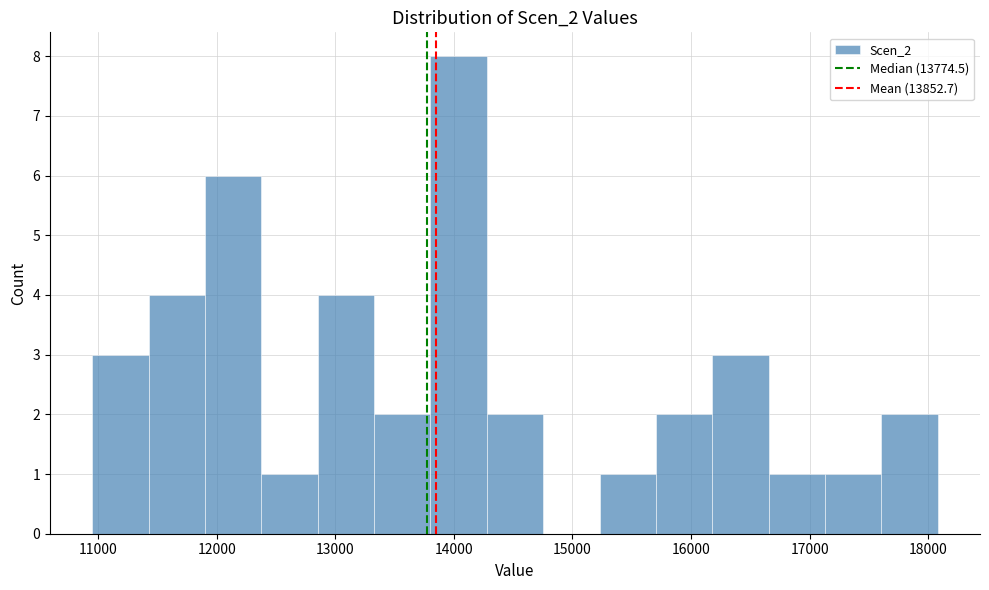

Reading left to right, list every bar in this chart as the range it spans on the x-axis followed by its height. Neither the bar edges nor the heights are printed on the chart, so give them approximately, as read against the axes.

10900 to 11400: 3
11400 to 11900: 4
11900 to 12400: 6
12400 to 12900: 1
12900 to 13300: 4
13300 to 13800: 2
13800 to 14300: 8
14300 to 14800: 2
14800 to 15200: 0
15200 to 15700: 1
15700 to 16200: 2
16200 to 16700: 3
16700 to 17100: 1
17100 to 17600: 1
17600 to 18100: 2